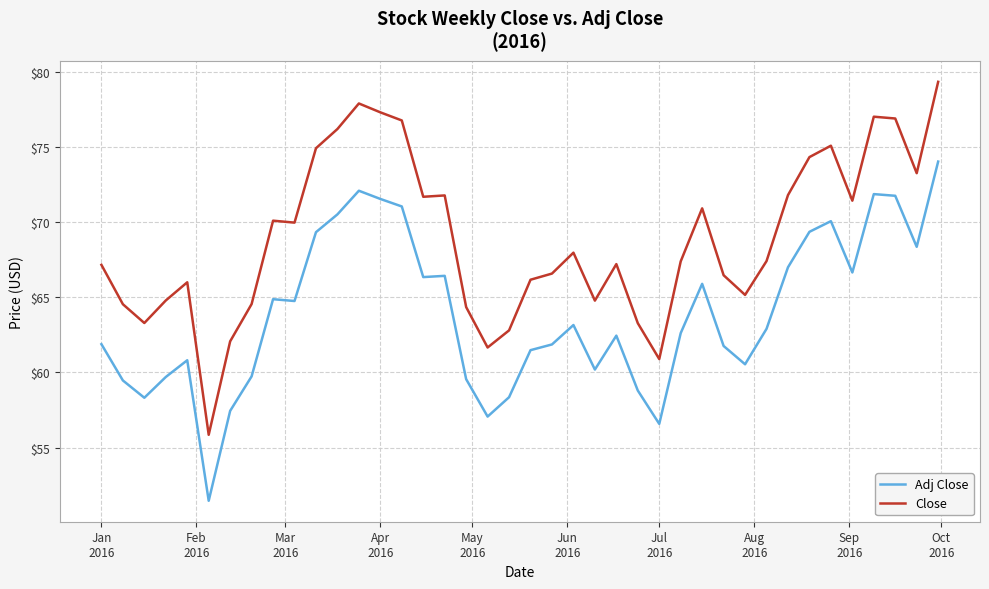

What is the maximum value shown in the chart?

79.3